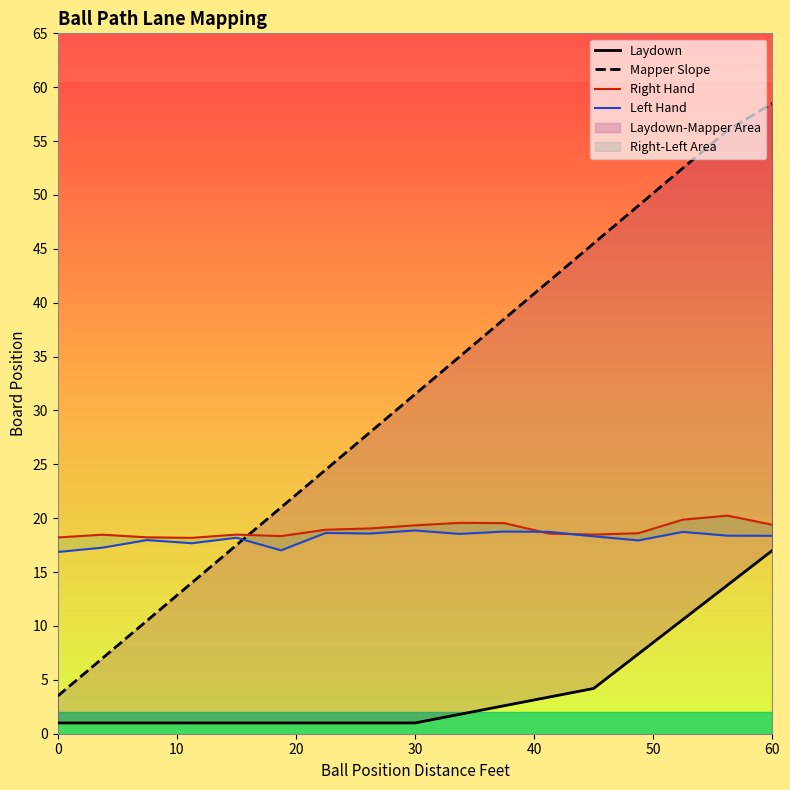

How many series are shown in this chart?

4